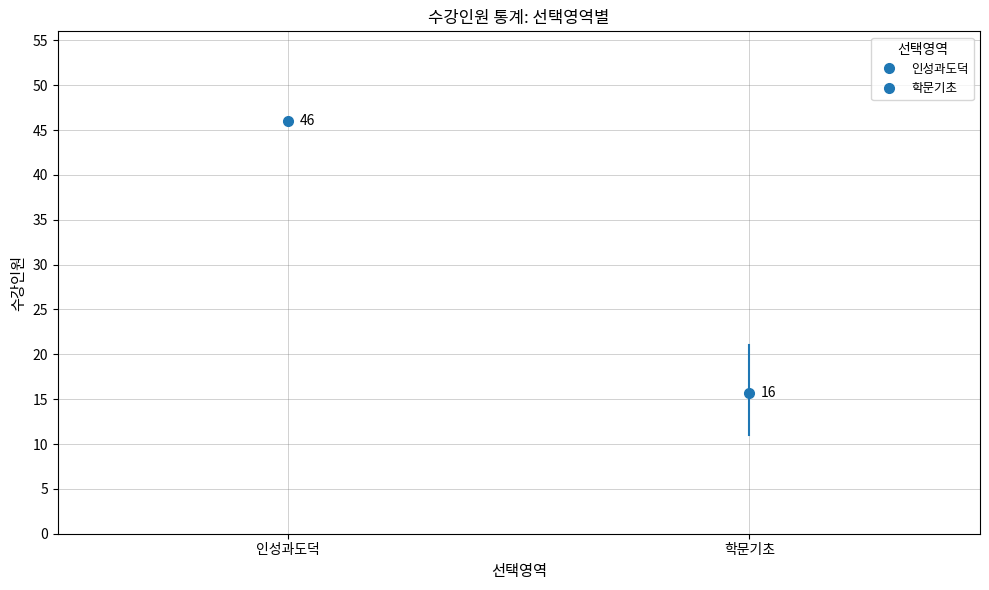

Which label corresponds to the largest value in the chart?

인성과도덕